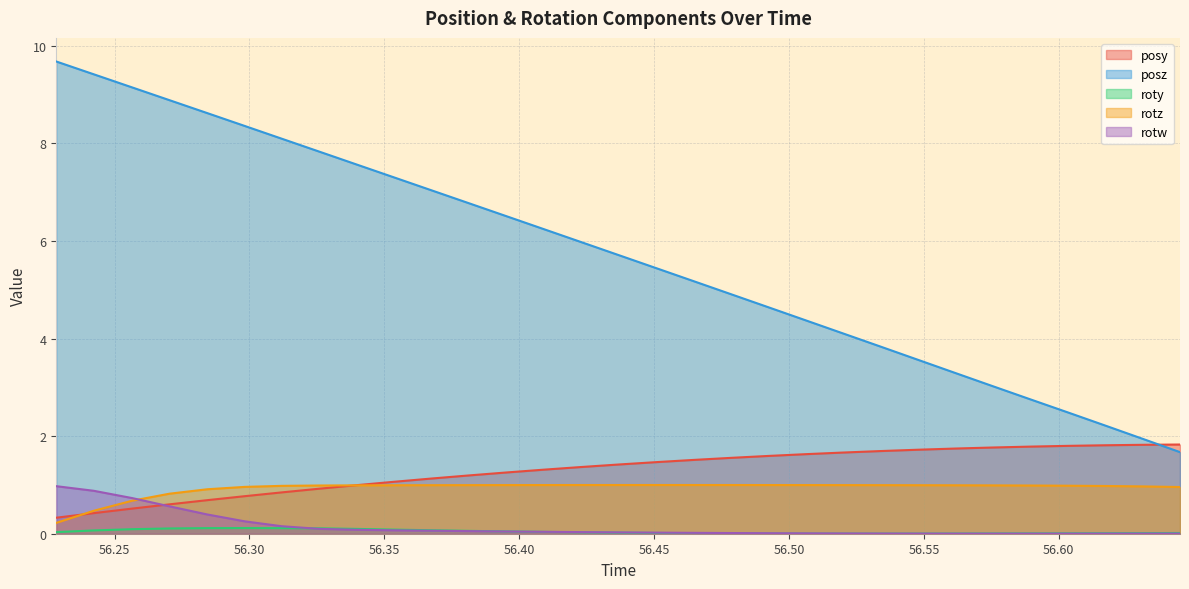

What is the label of the 11th point from the right?

56.50629